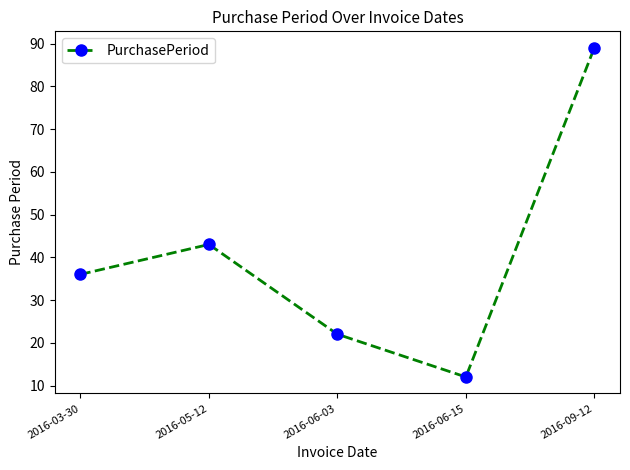

Reading right to left, list all the values displayed in this chart.

89	12	22	43	36